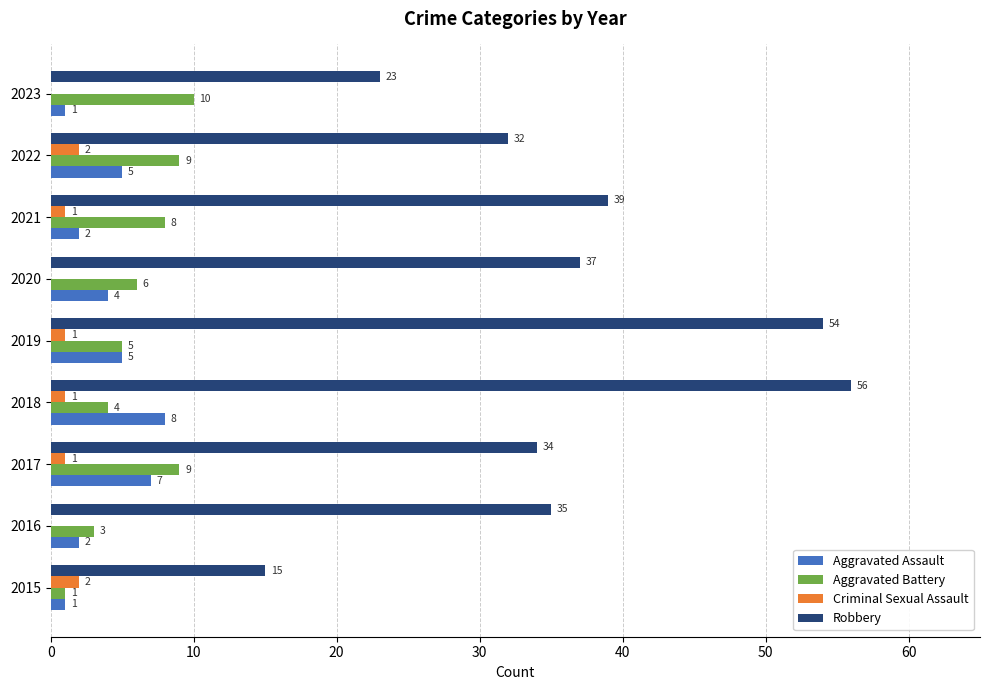

True or false: Robbery has a value of 37 at 2020.

True